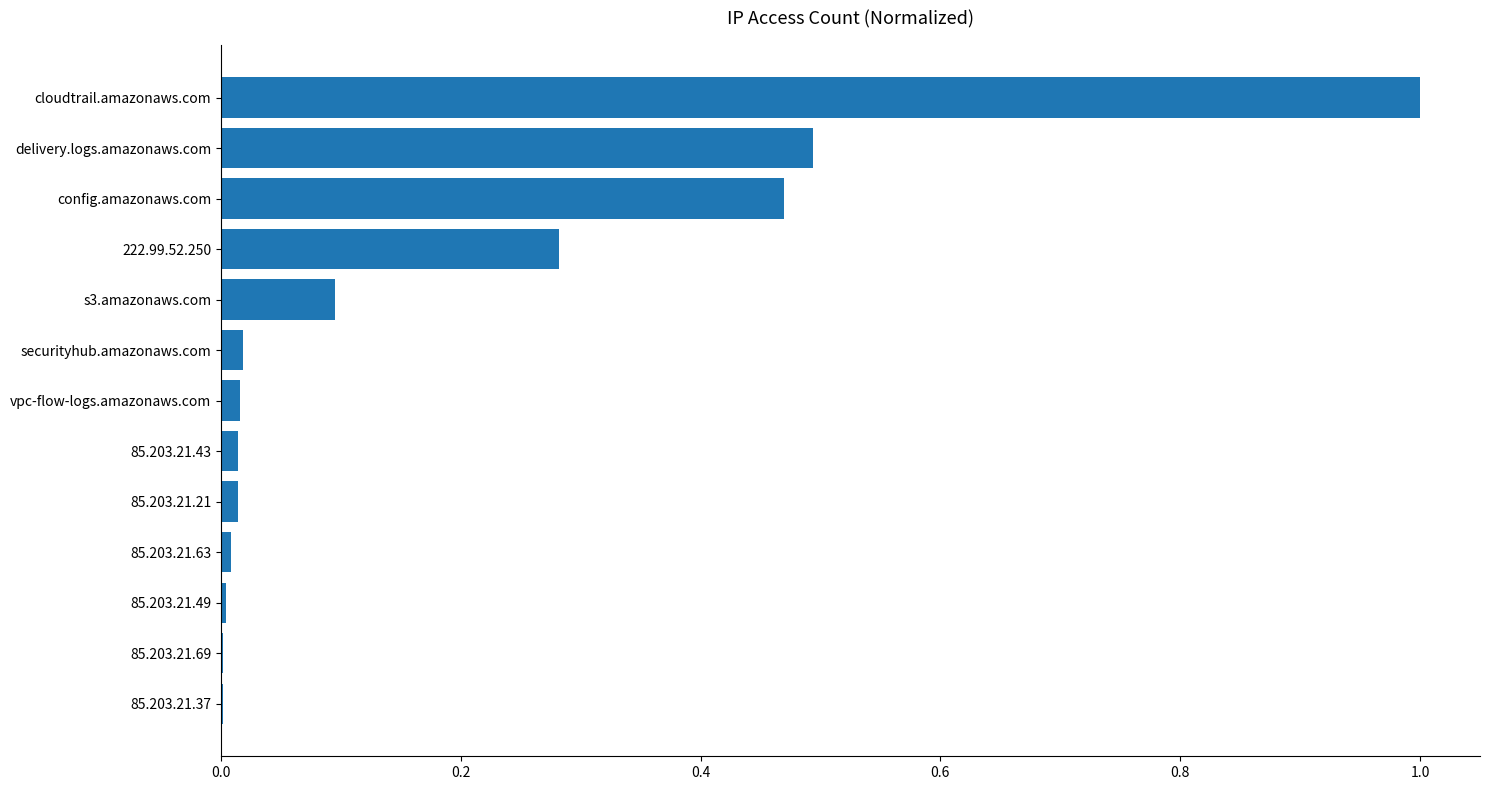

What is the average value?

0.2